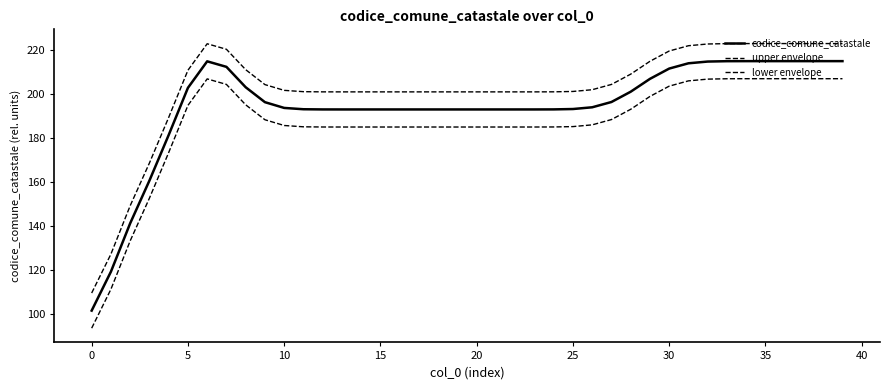

Does the chart display data point markers on the line(s)?

No